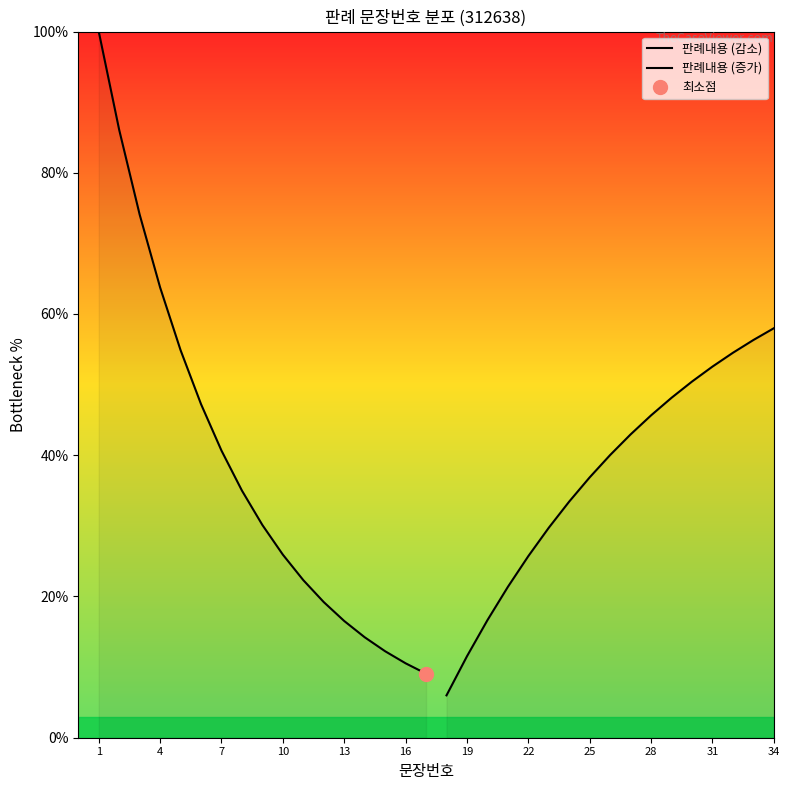

Which category has the highest value in the 판례내용 (감소) series?

1